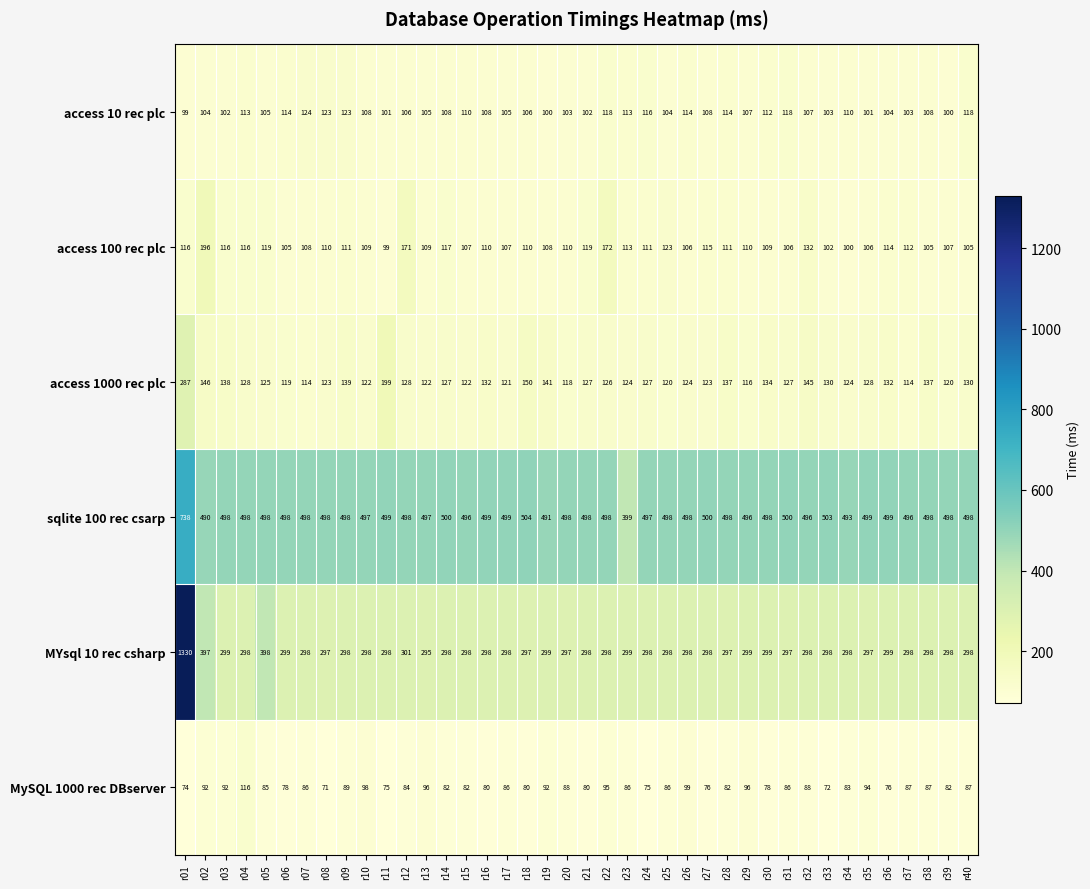

True or false: MySQL 1000 rec DBserver has a value of 22 at r21.

False